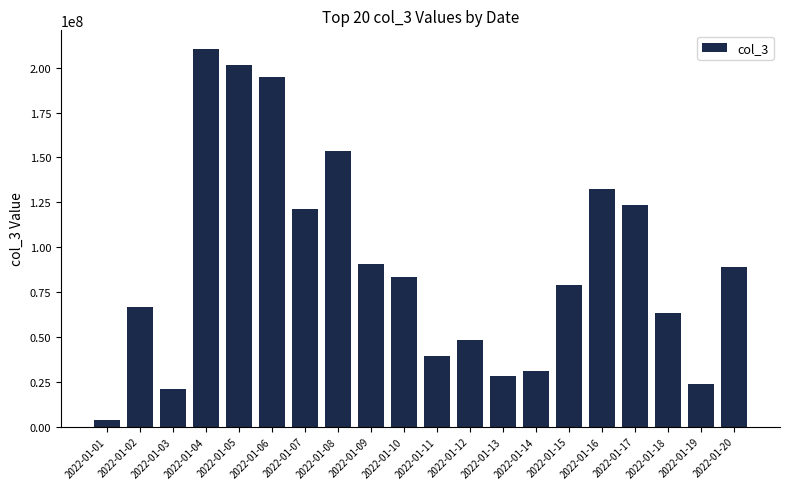

What is the minimum value shown in the chart?

3598024